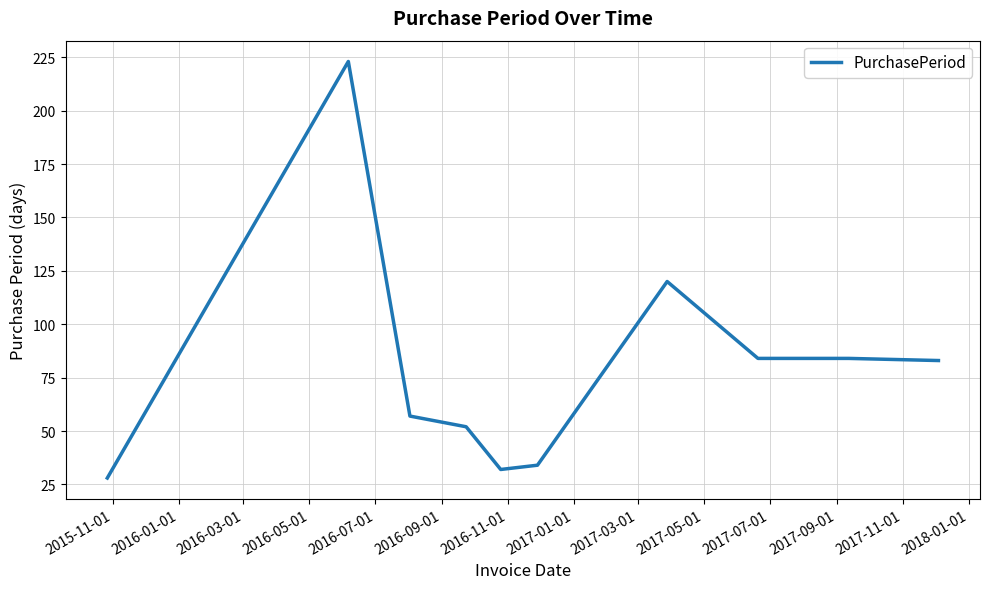

What is the difference between the maximum and minimum values?

195